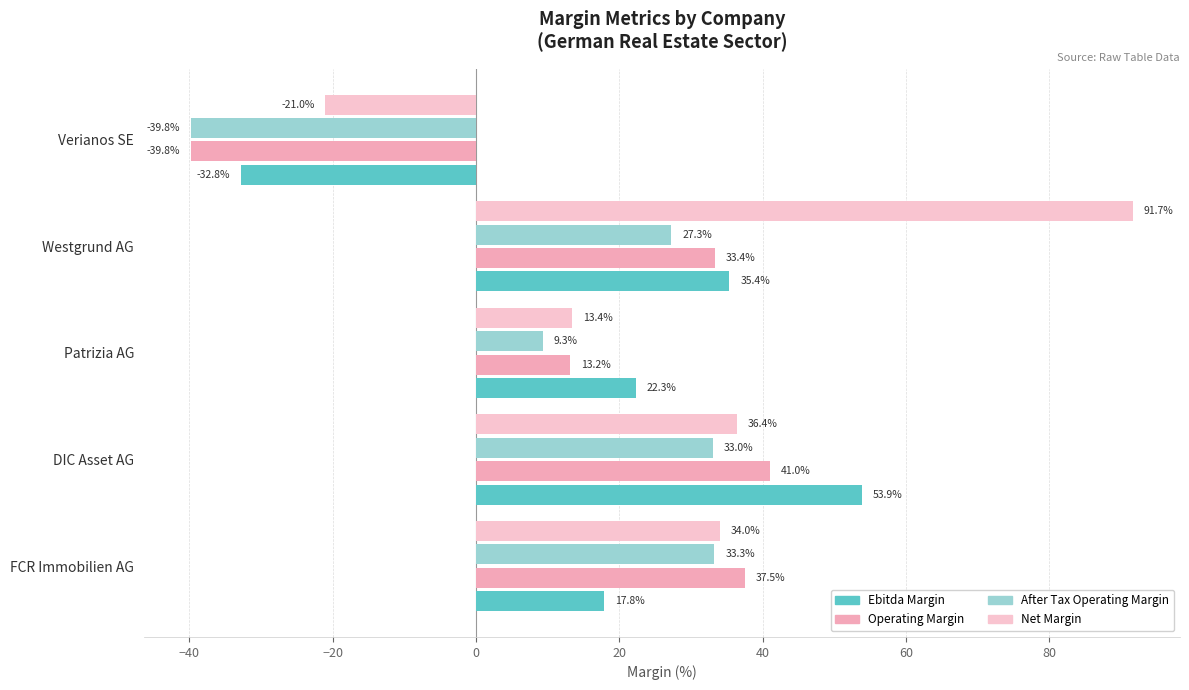

How many data points in After Tax Operating Margin are less than 27?

2